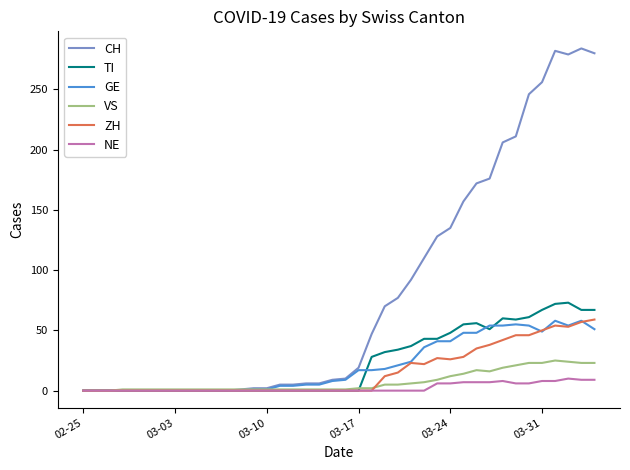

Which series has the largest range (max minus min)?

CH